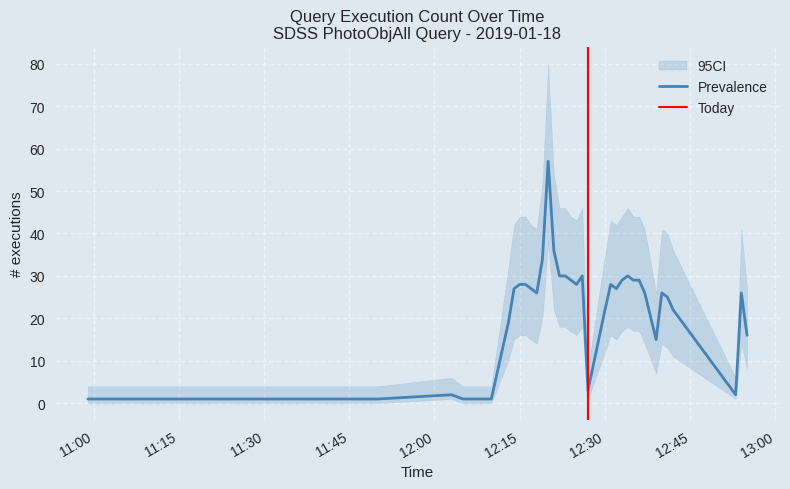

What is the sum of the ci_upper values at 2019-01-18 12:15:00 and 2019-01-18 12:41:00?

84